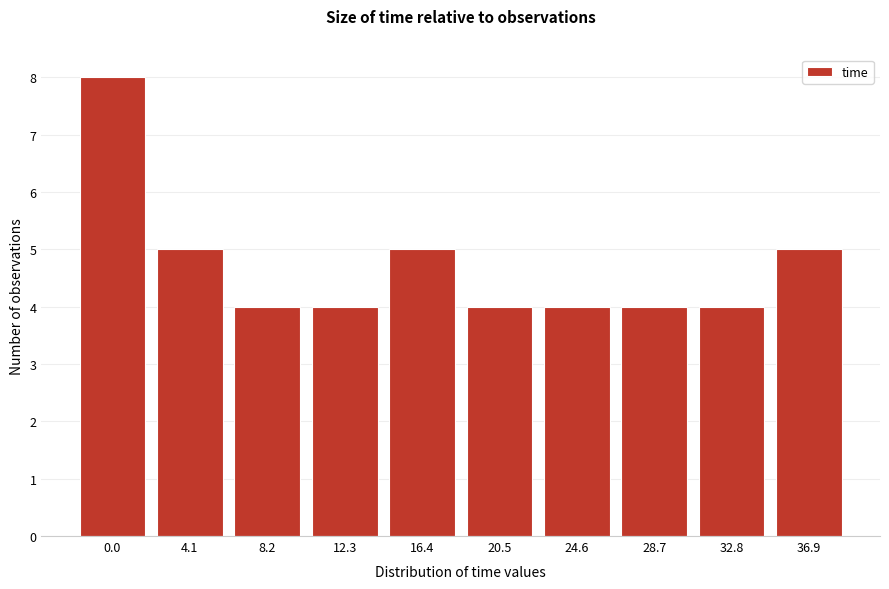

Reading left to right, extract all data points from this chart.

0.0=8	4.1=5	8.2=4	12.3=4	16.4=5	20.5=4	24.6=4	28.7=4	32.8=4	36.9=5